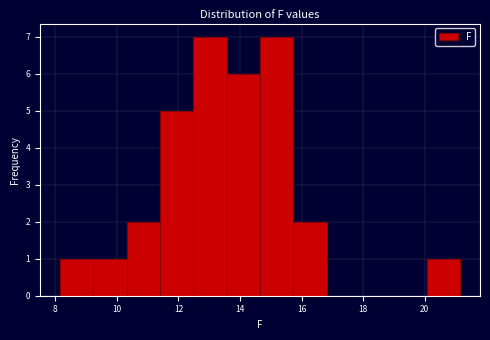

Reading left to right, transcribe this chart: for each bar, give the range it covers on the x-axis and its height. Neither the bar edges nor the heights are printed on the chart, so give them approximately, as read against the axes.

8.2 to 9.2: 1
9.2 to 10.4: 1
10.4 to 11.4: 2
11.4 to 12.4: 5
12.4 to 13.6: 7
13.6 to 14.6: 6
14.6 to 15.8: 7
15.8 to 16.8: 2
16.8 to 18.0: 0
18.0 to 19.0: 0
19.0 to 20.0: 0
20.0 to 21.2: 1